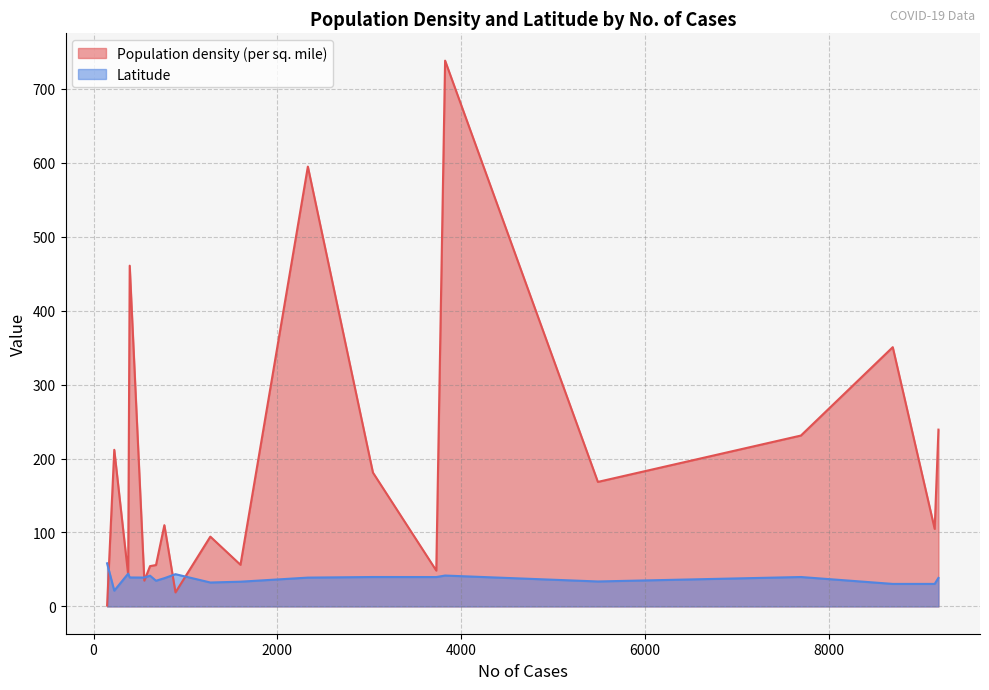

Is the value of Latitude at Maine greater than the value of Population density (per sq. mile) at Arkansas?

No